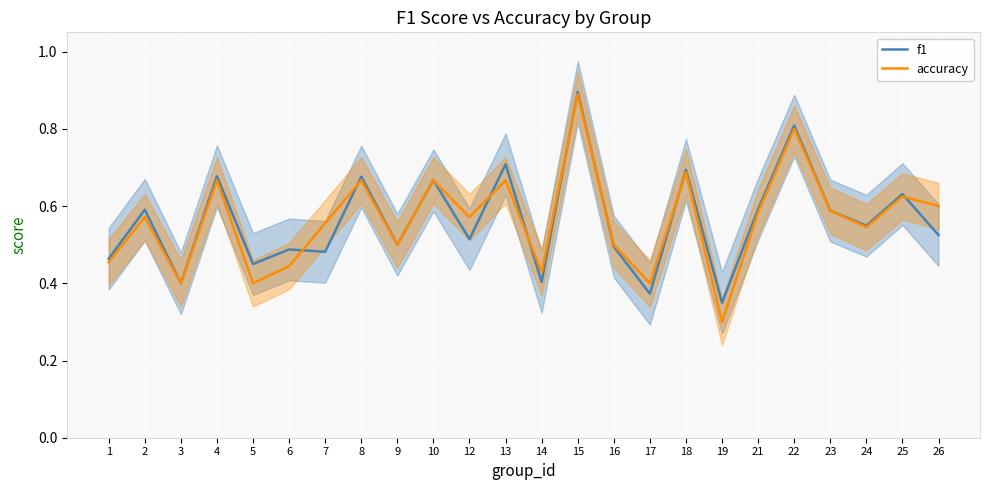

Does the chart display data point markers on the line(s)?

No